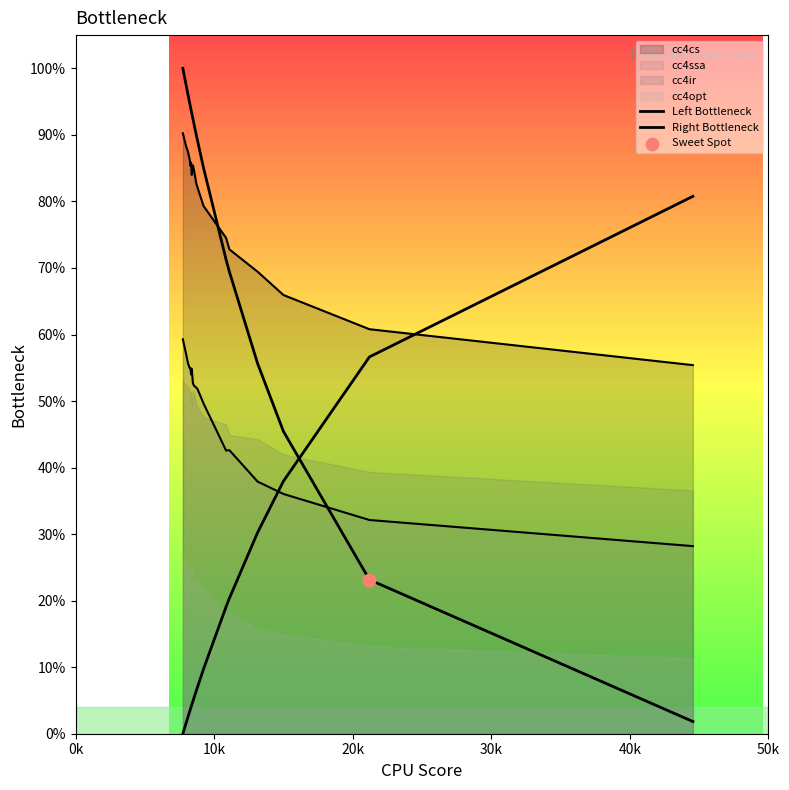

At how many categories does at least one series exceed 29?

20